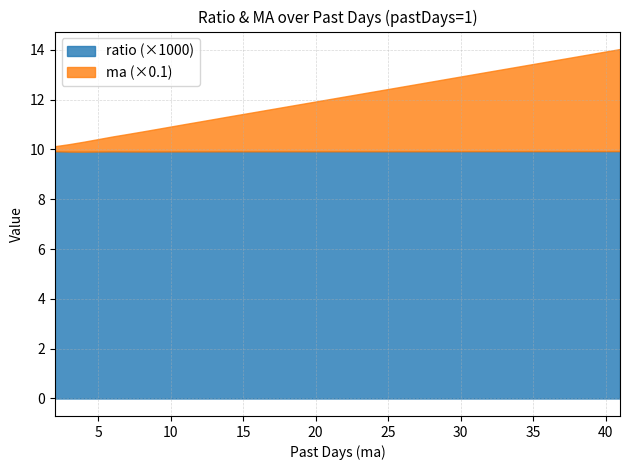

What is the highest value of the ratio (×1000) series?

9.9